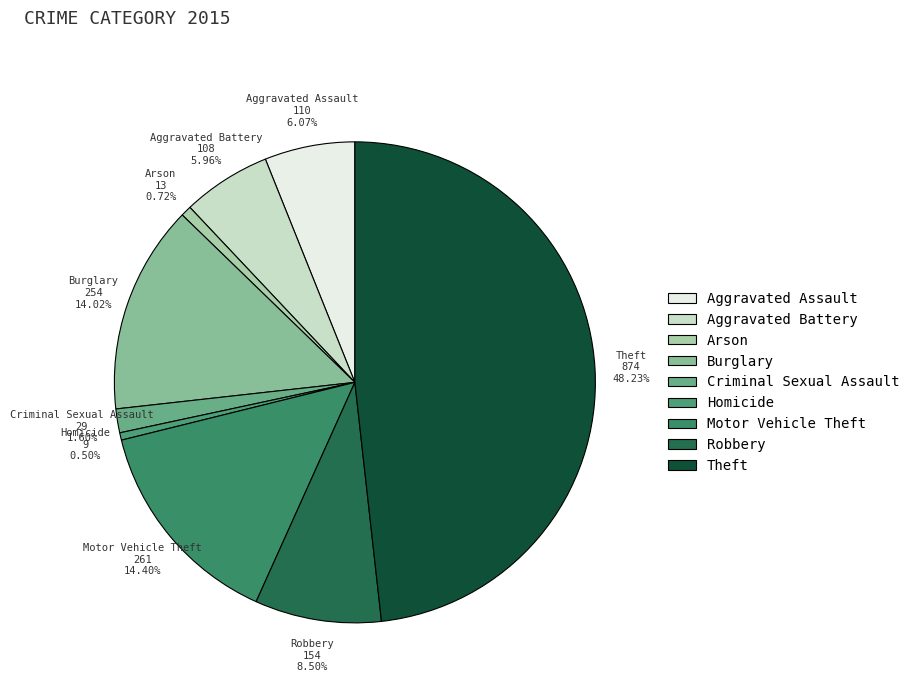

Which has a higher value, Motor Vehicle Theft or Robbery?

Motor Vehicle Theft